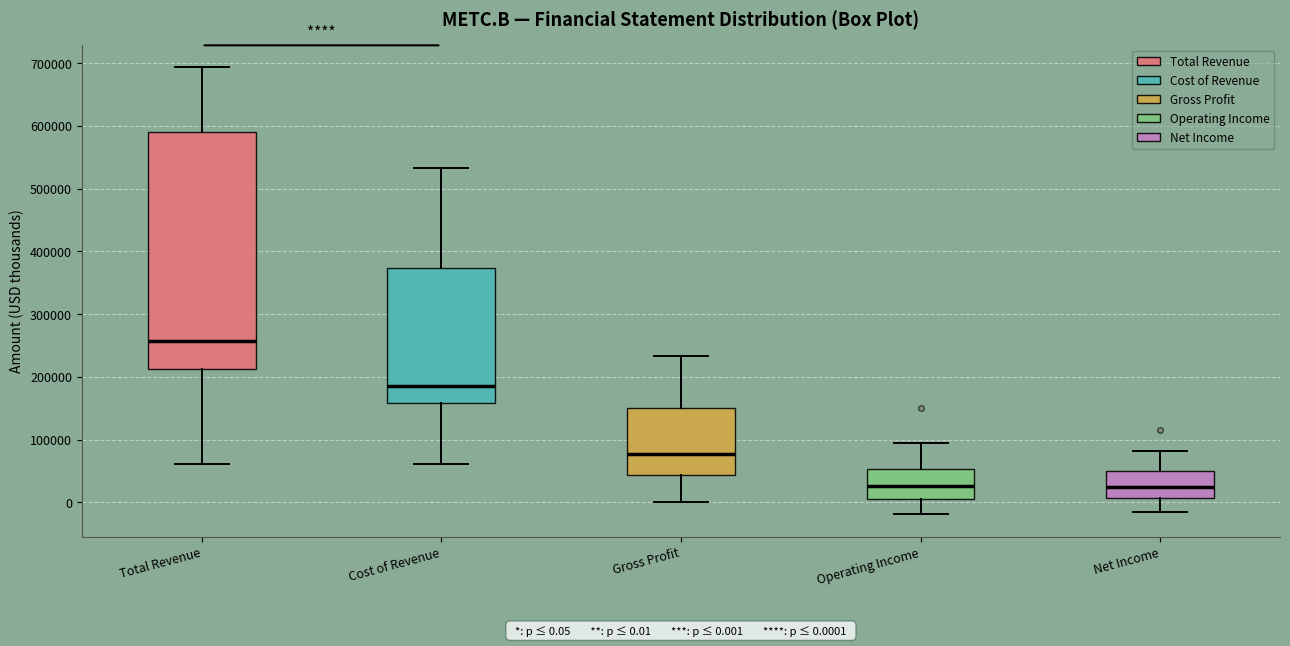

Which box is the tallest, from its lower edge to its upper edge?

Total Revenue